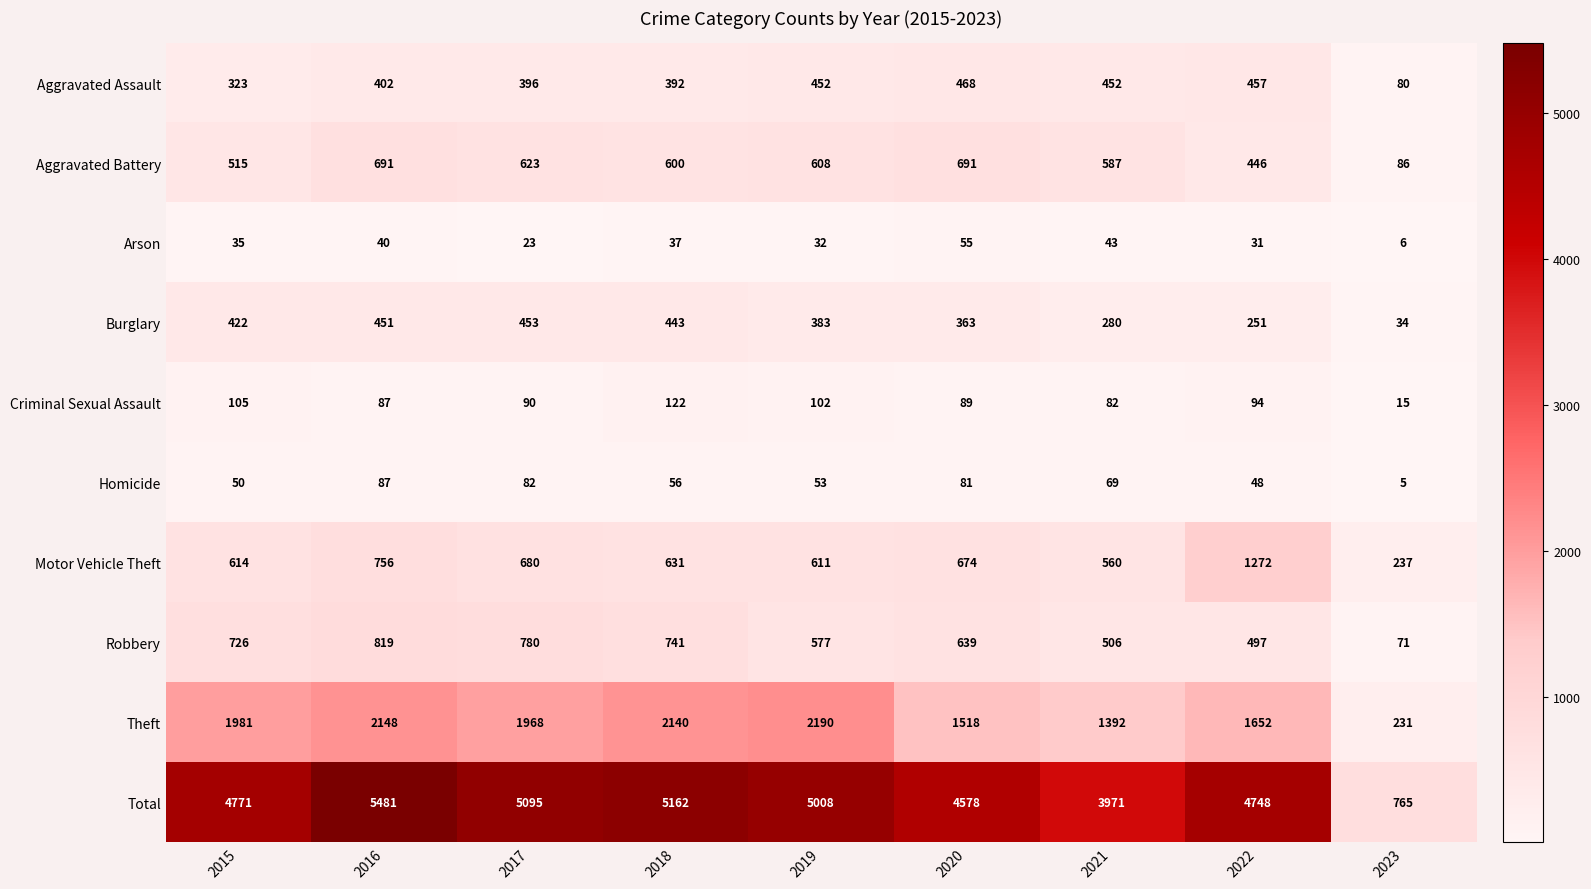

What is the sum of the Total values at 2021 and 2020?

8549